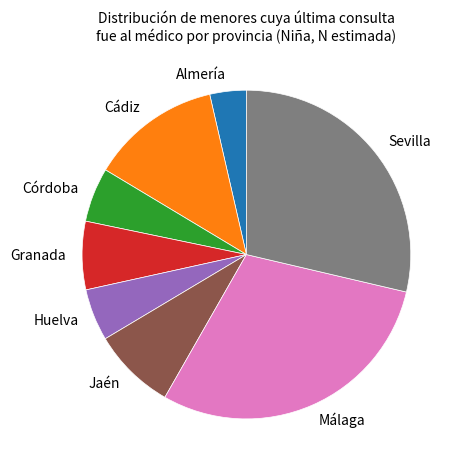

Approximately how many times larger is the value at Córdoba compared to Cádiz?

0.4